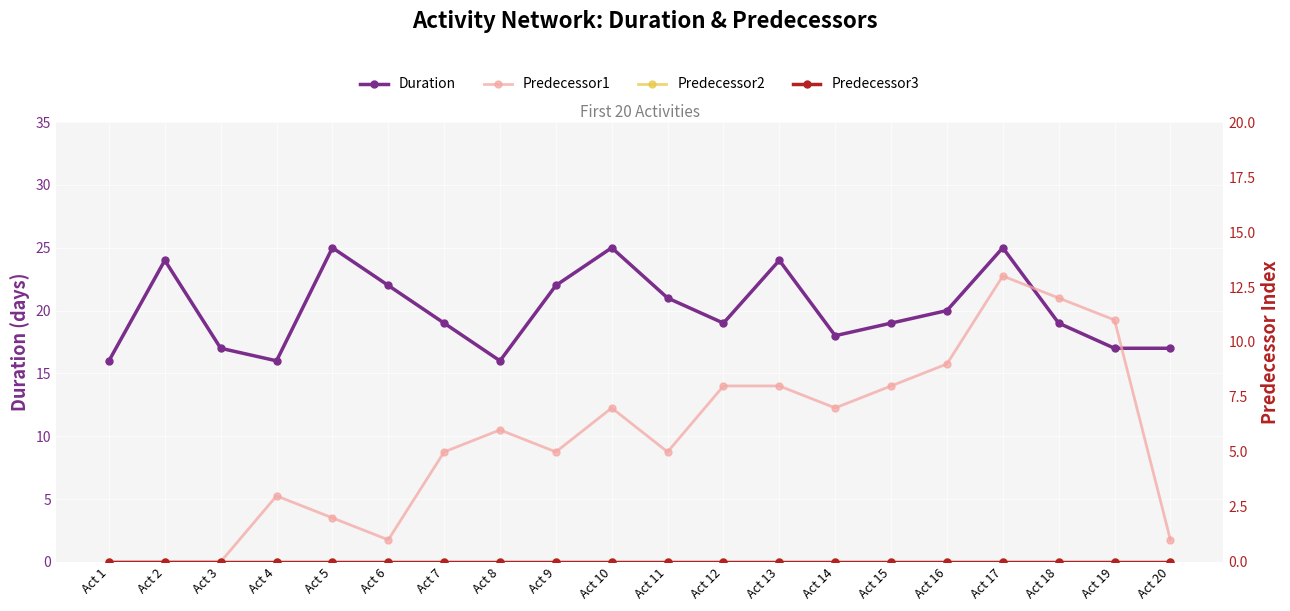

True or false: Predecessor3 and Predecessor2 intersect in this chart.

False